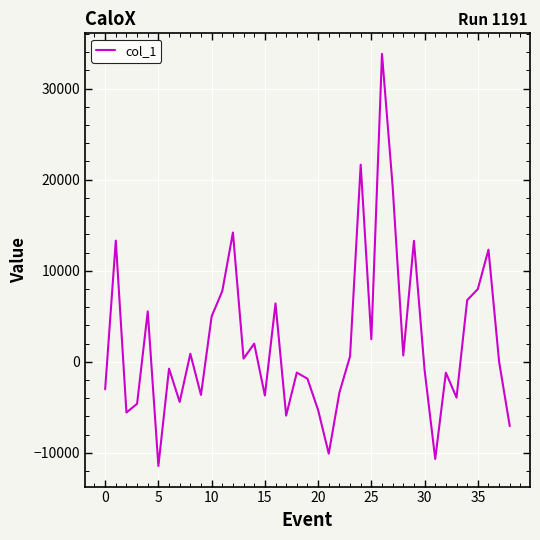

What is the difference between the maximum and minimum values?

45231.0